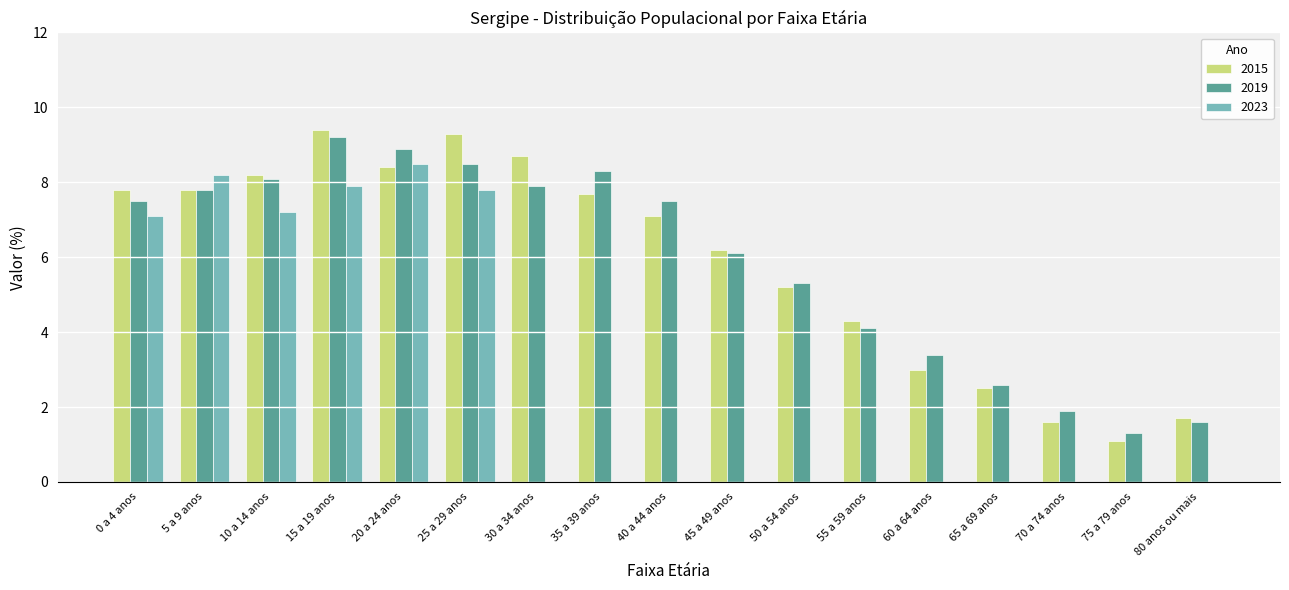

The value of 2019 at 45 a 49 anos is 6.1. True or false?

True